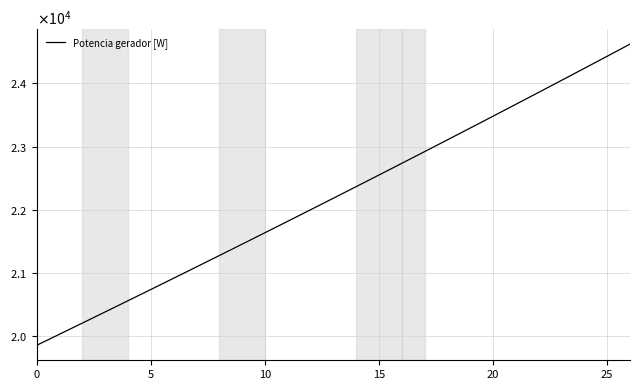

True or false: the data has more than 2 interior local peaks.

False